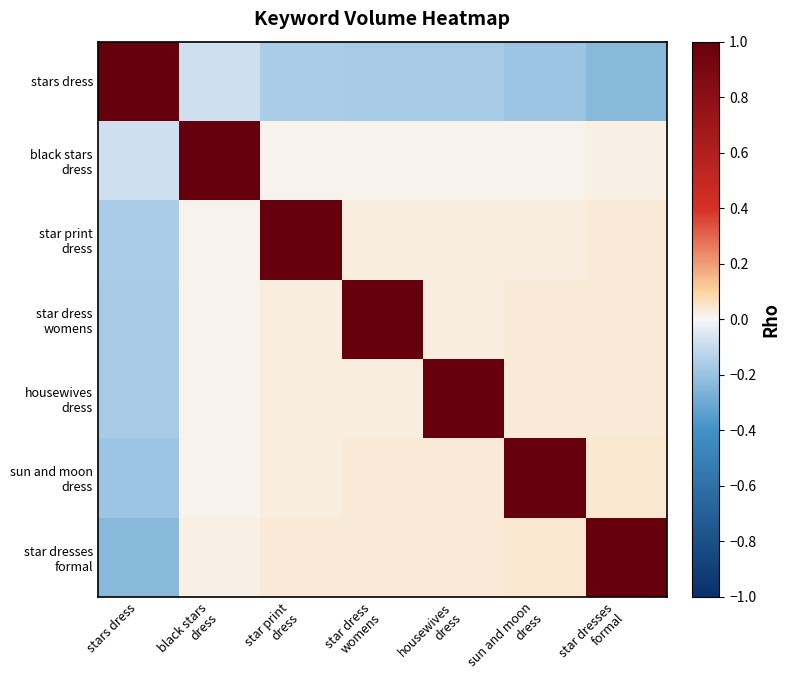

What is the difference between the highest and lowest values at star print
dress?

1.2